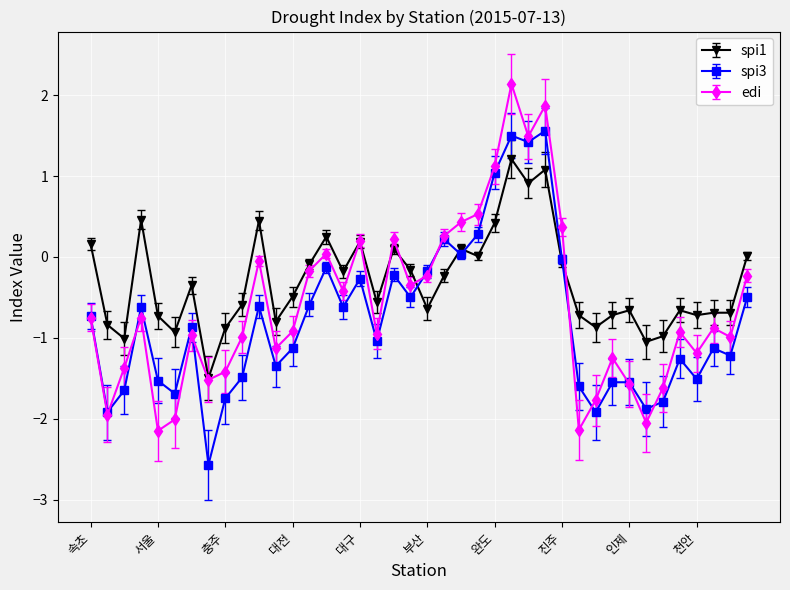

What is the minimum value shown in the chart?

-2.6